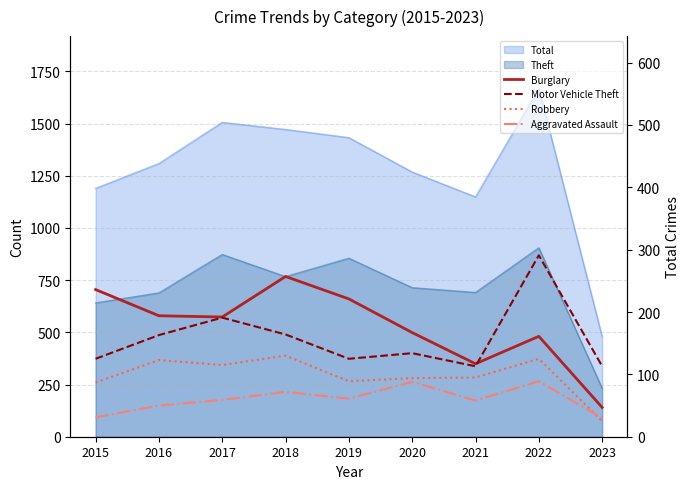

Which series changed the most between 2017 and 2021?

Motor Vehicle Theft